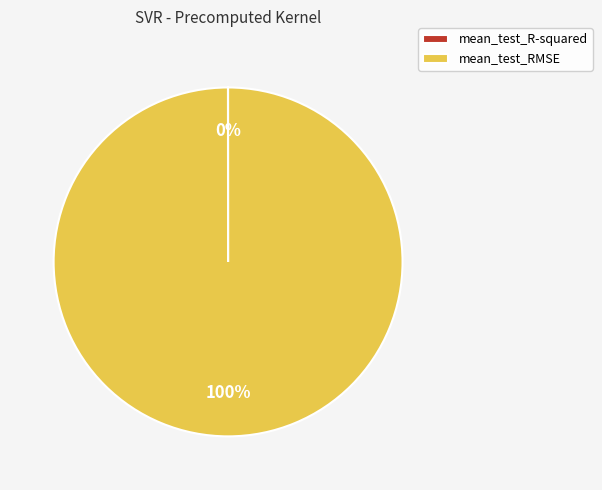

The mean_test_RMSE slice represents 100% of the pie. True or false?

True